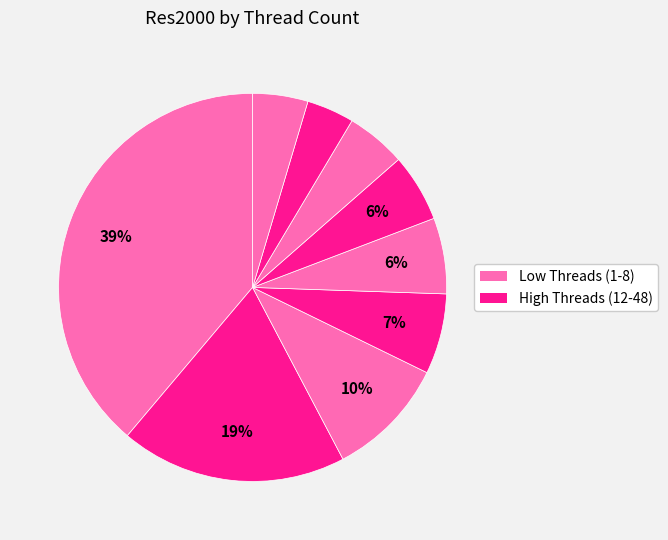

How many slices are in this pie chart?

9